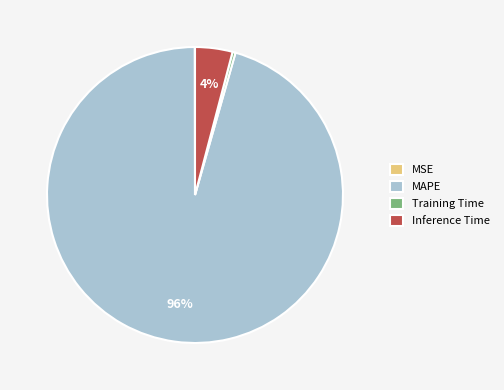

Which category has the biggest portion of the pie?

MAPE